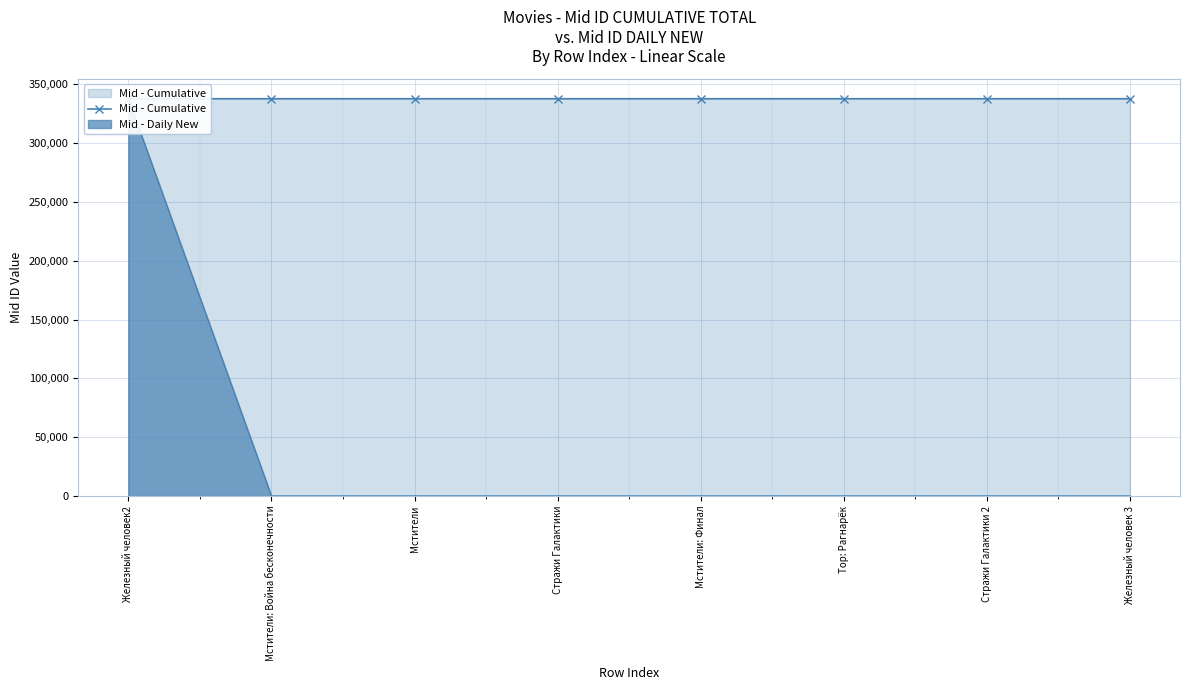

What is the label of the 4th point from the right?

Мстители: Финал